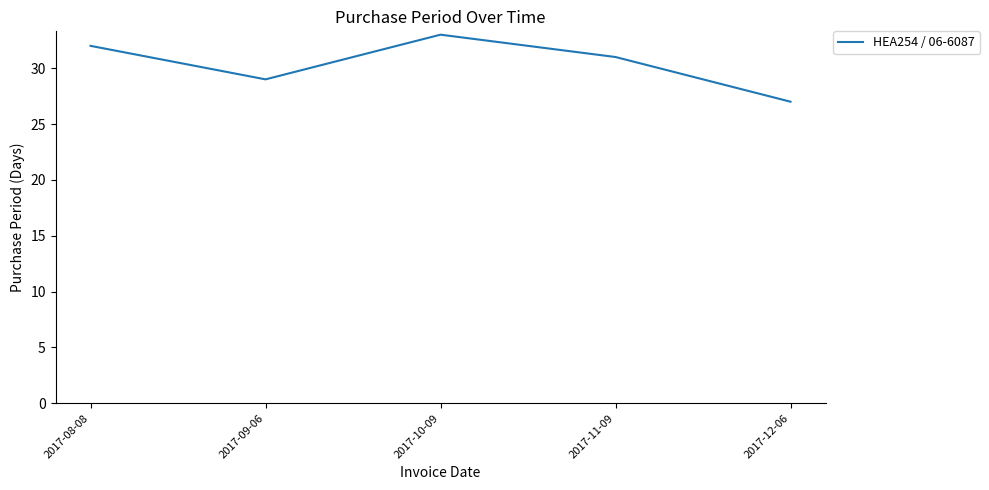

What value does the data have at 2017-08-08?

32